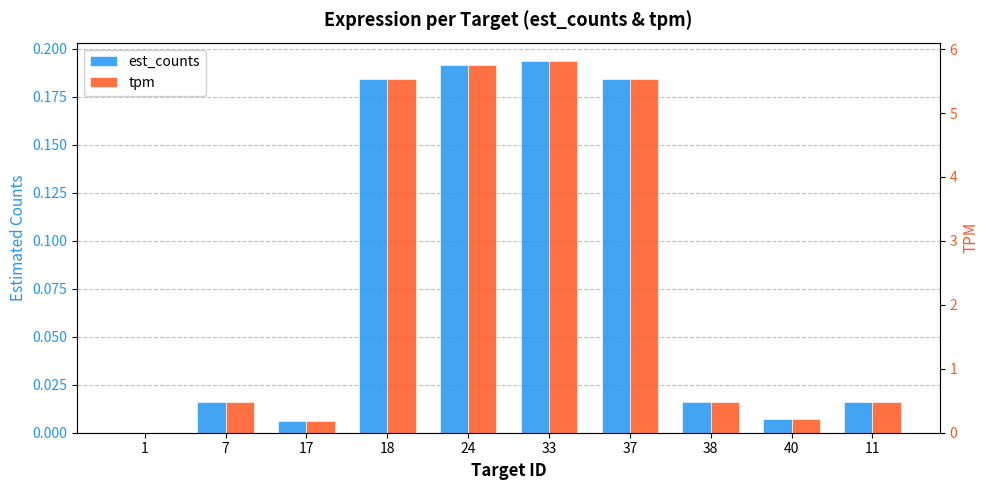

What is the maximum value shown in the chart?

5.8